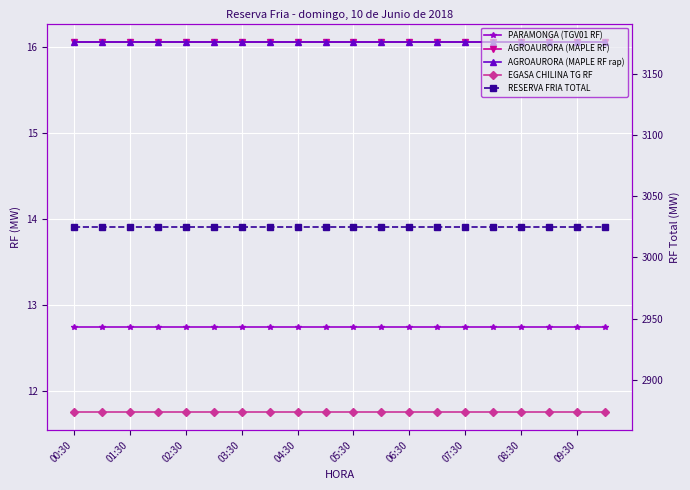

What position from the left is 01:30?

3